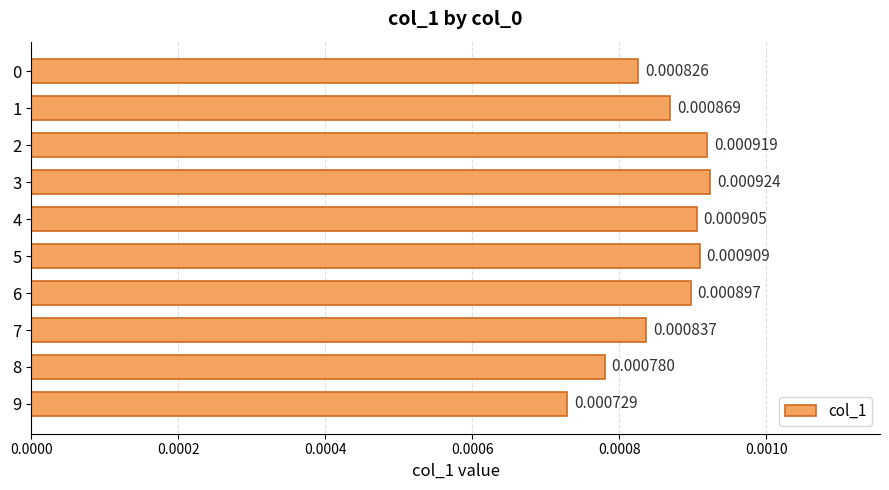

Which label corresponds to the largest value in the chart?

3